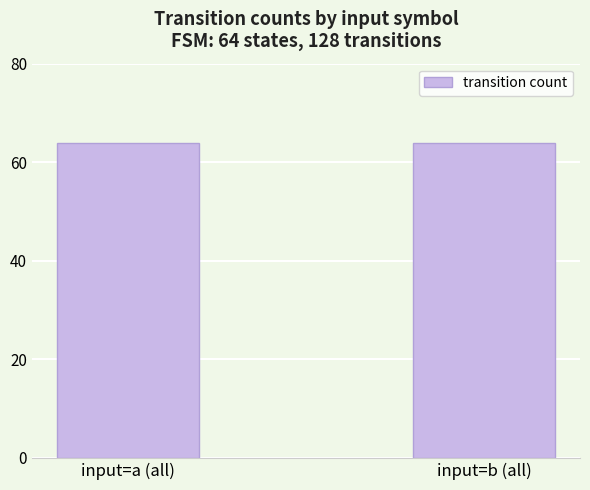

Rank the series by their maximum value, from highest to lowest.

input_a, input_b